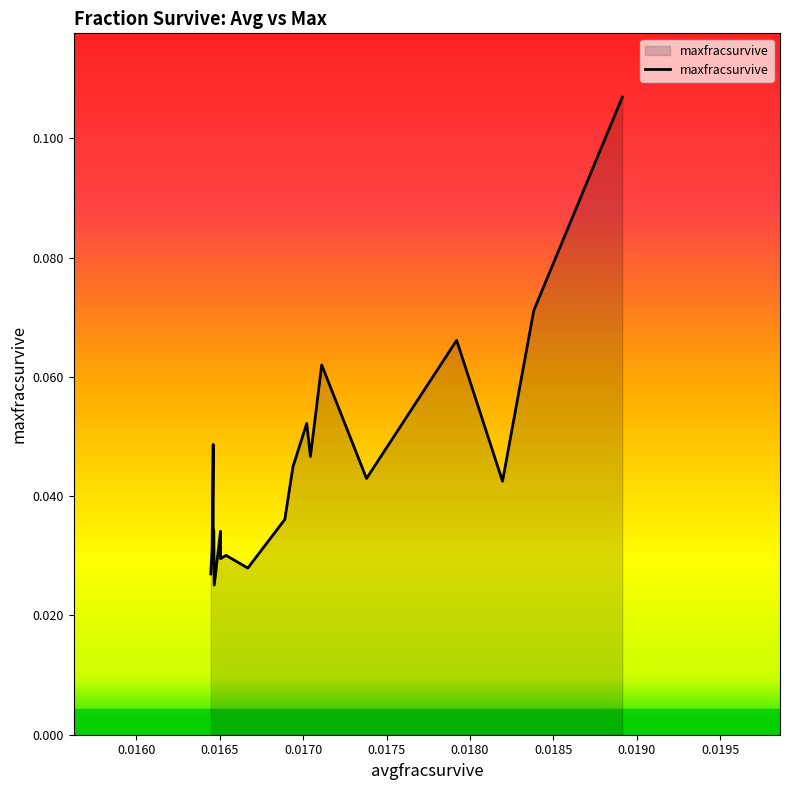

True or false: there are more than 0 points higher than both neighbors.

True